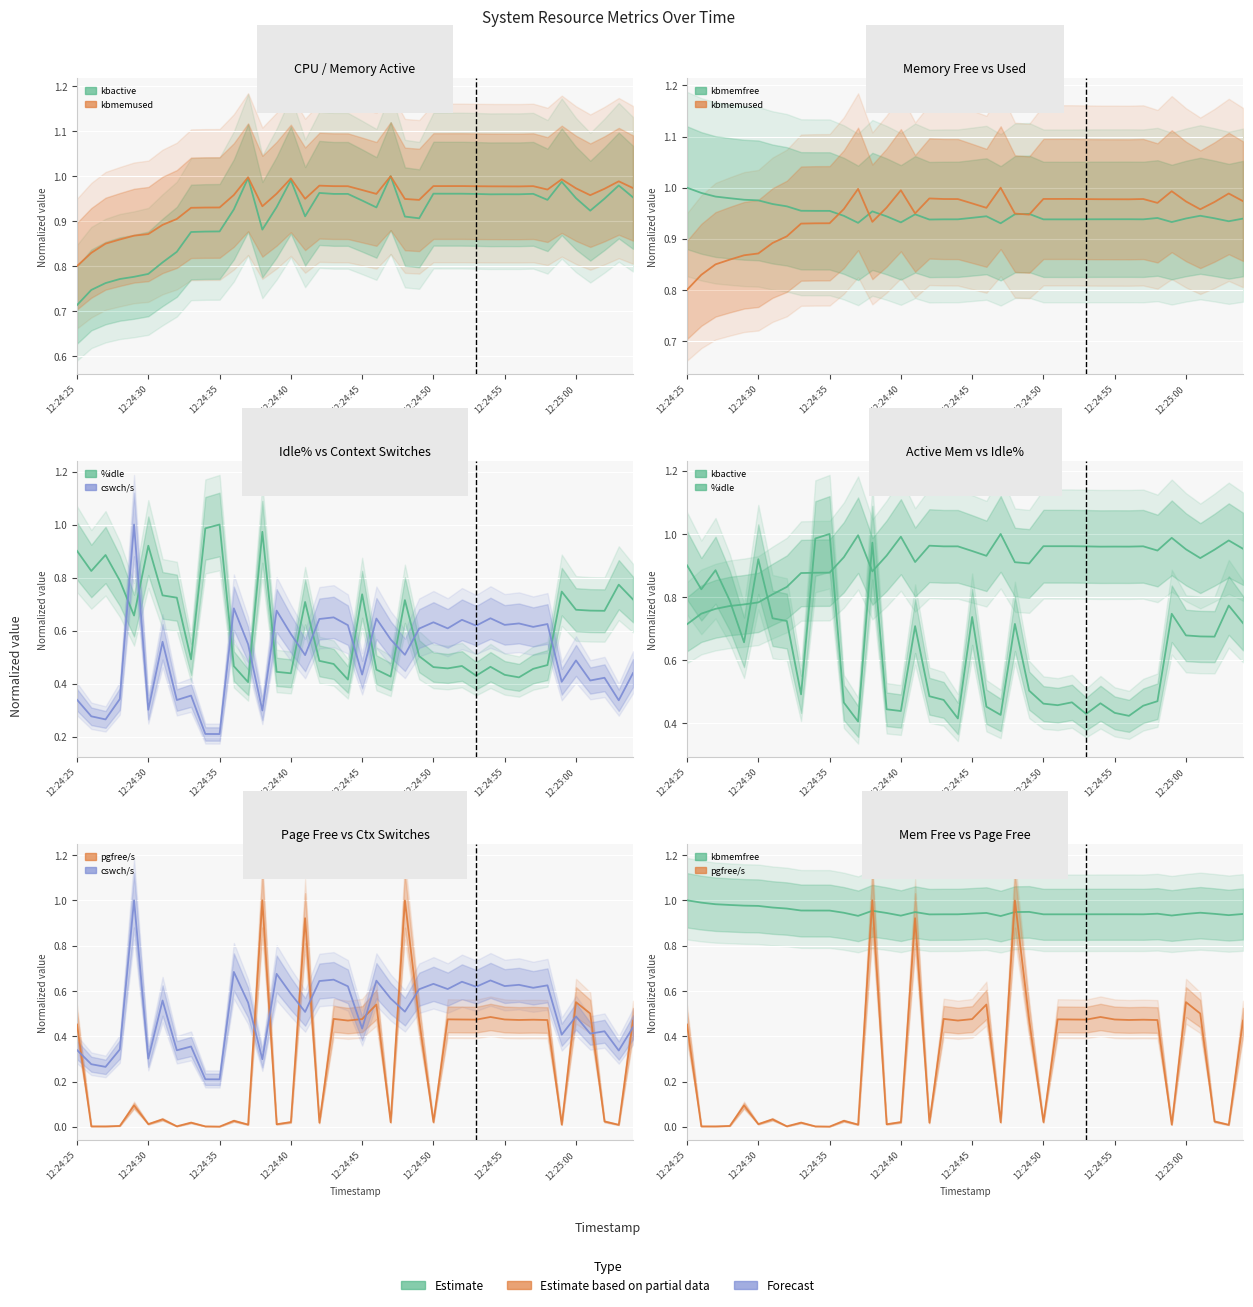

At how many categories does at least one series exceed 0?

40